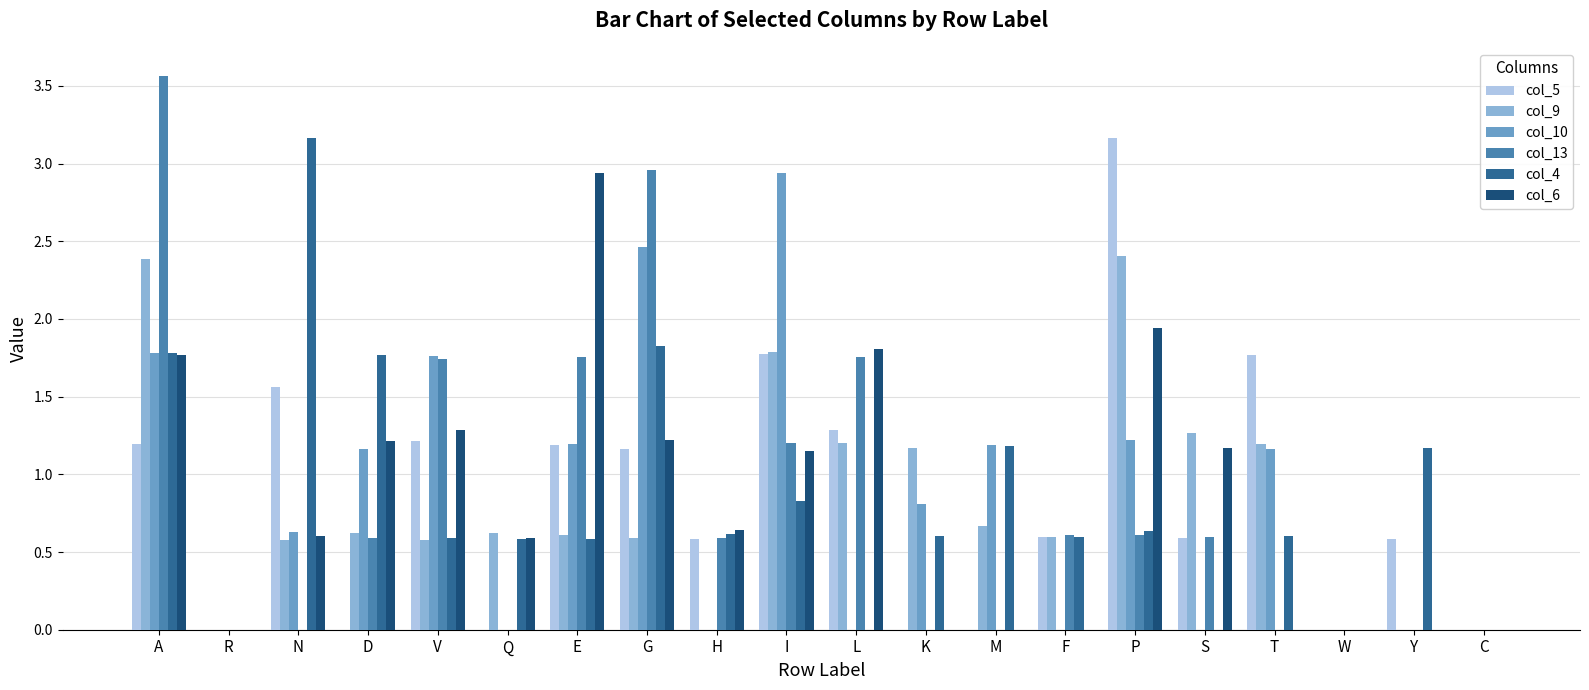

What is the difference between the col_6 values at T and V?

1.3